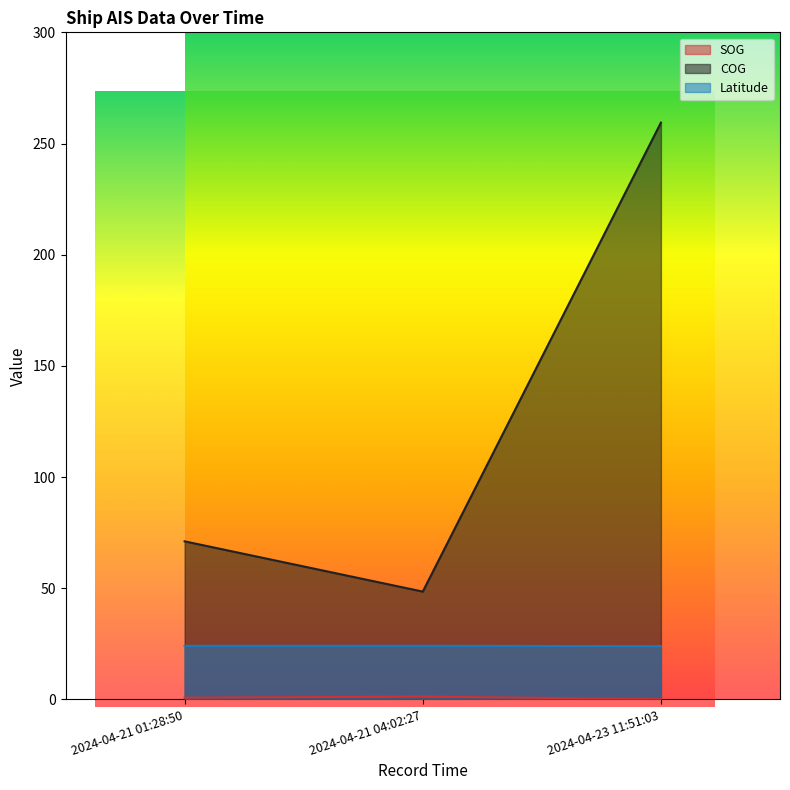

What is the smallest value displayed?

0.1